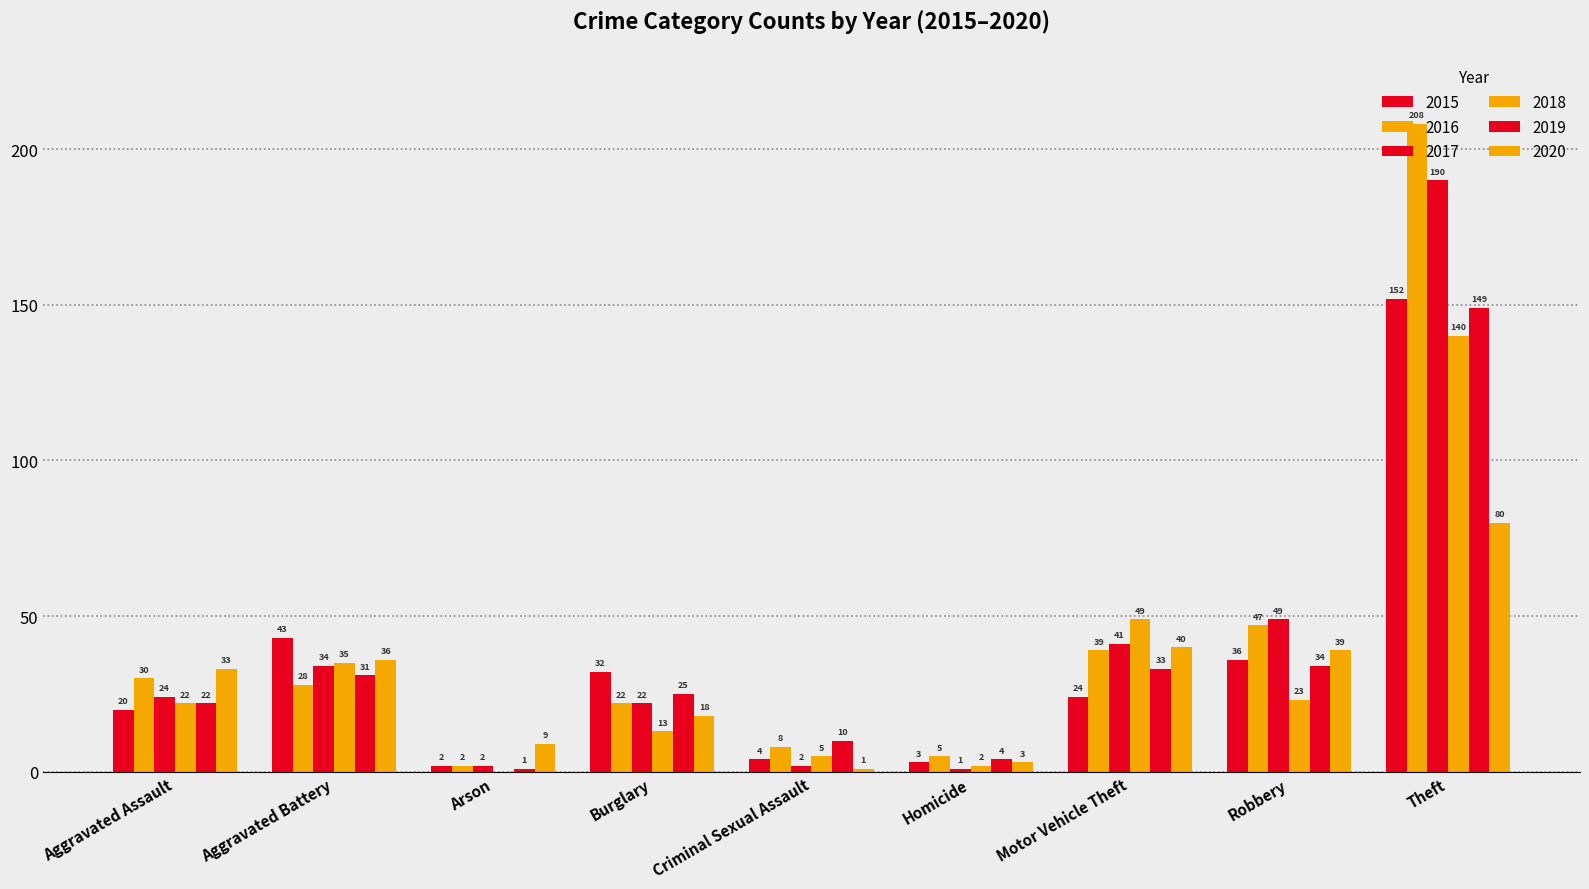

Which series has the largest range (max minus min)?

2016